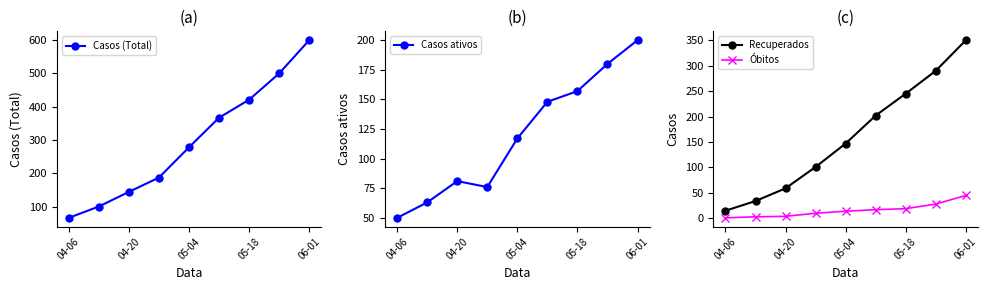

How many data points does each series have?

9